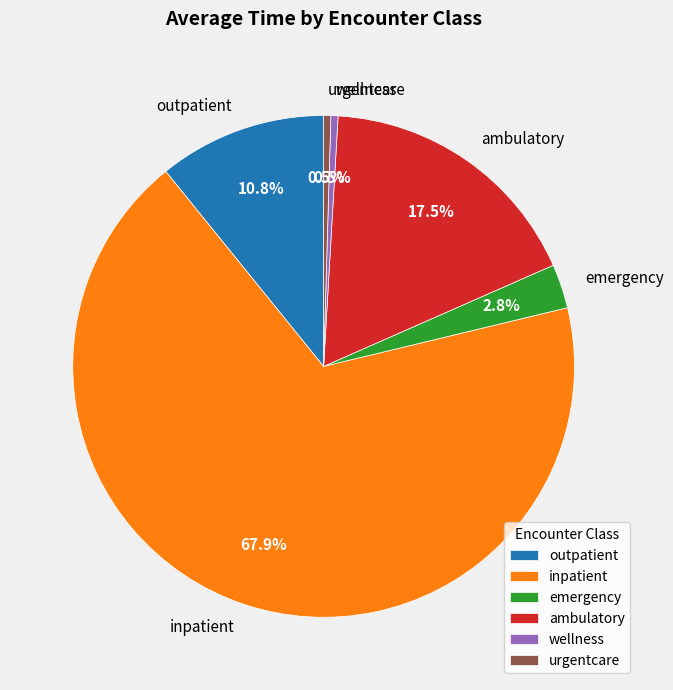

Which slice represents more than half of the pie?

inpatient